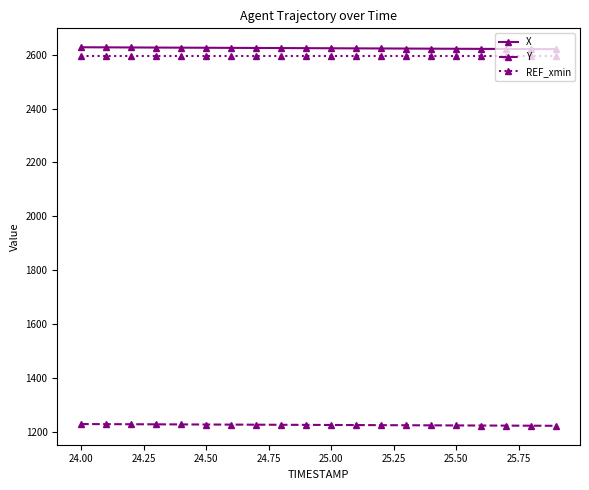

Does the chart display data point markers on the line(s)?

Yes